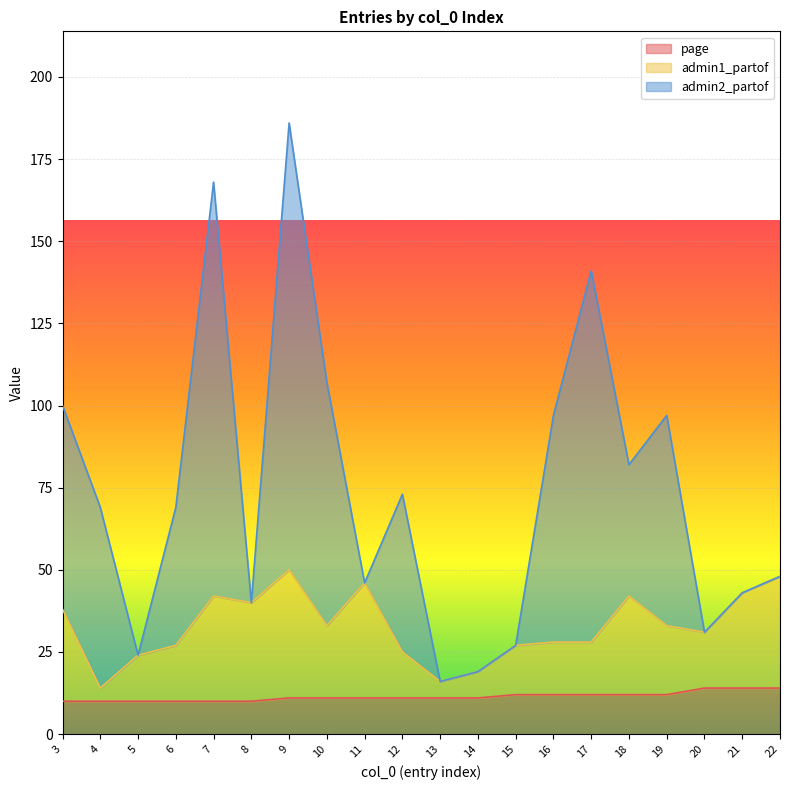

At which category is the sum across all series the highest?

9